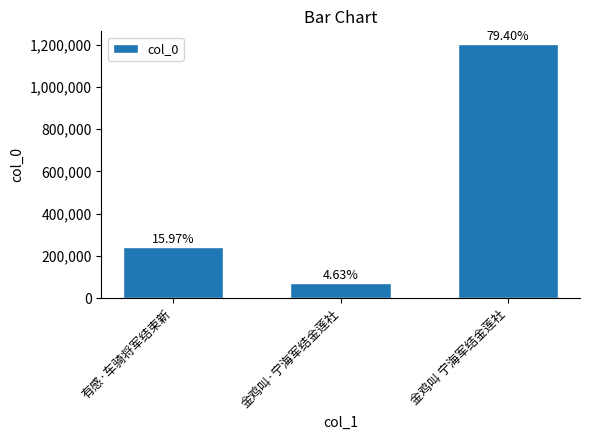

What is the difference between the values at 有感·车骑将军结束新 and 金鸡叫 宁海军结金莲社?

961310